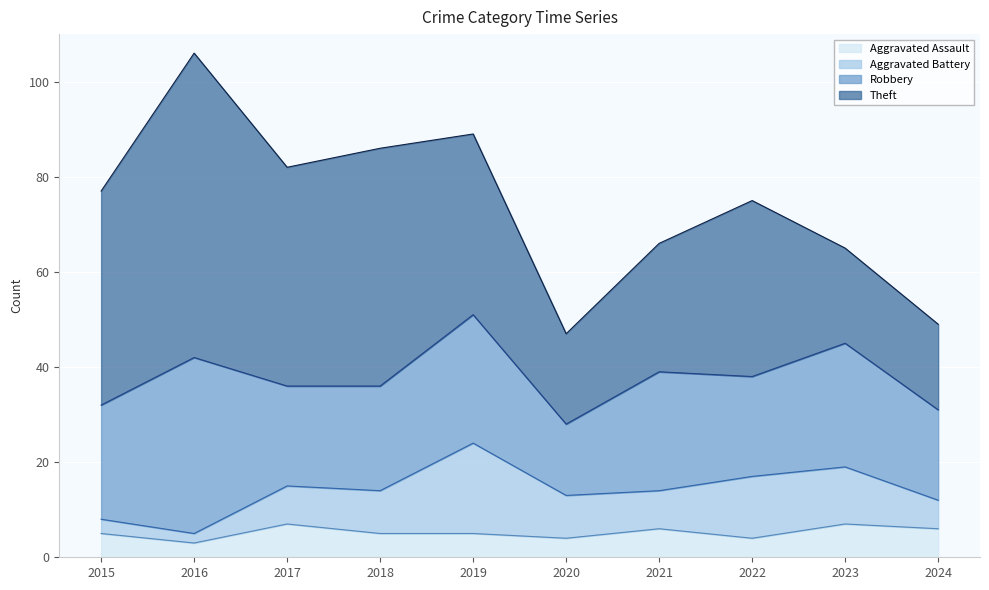

At which label is Aggravated Battery closest to 10?

2018